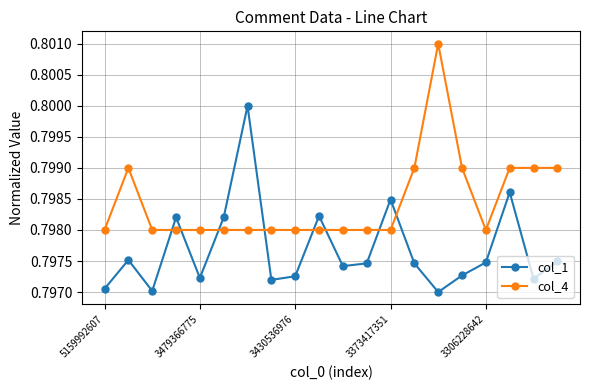

What is the sum of all col_1 values?

16.0